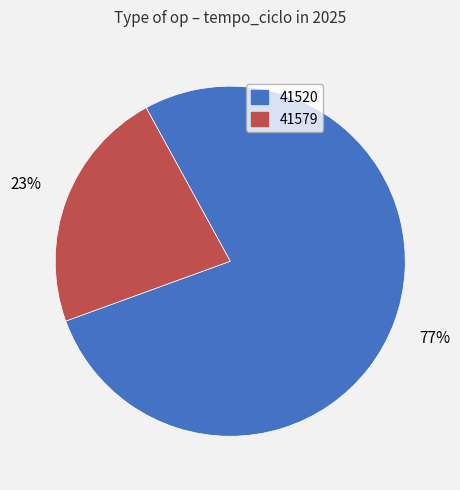

What is the ratio of the value at 41579 to the value at 41520?

0.3